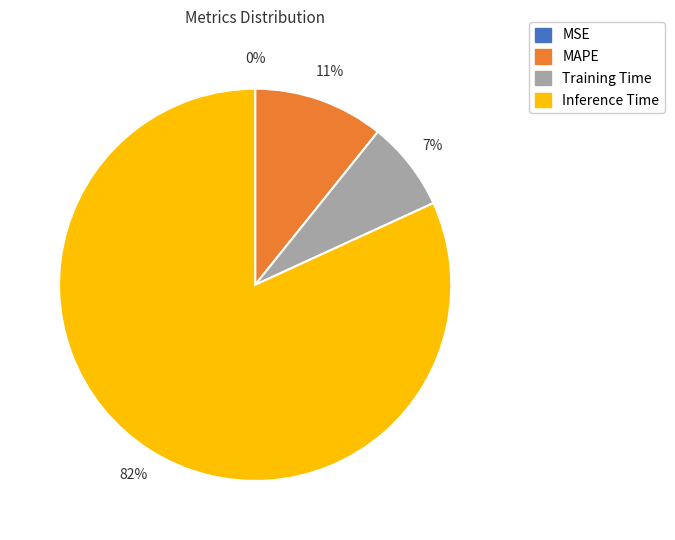

To the nearest percent, what is the average slice percentage?

25%